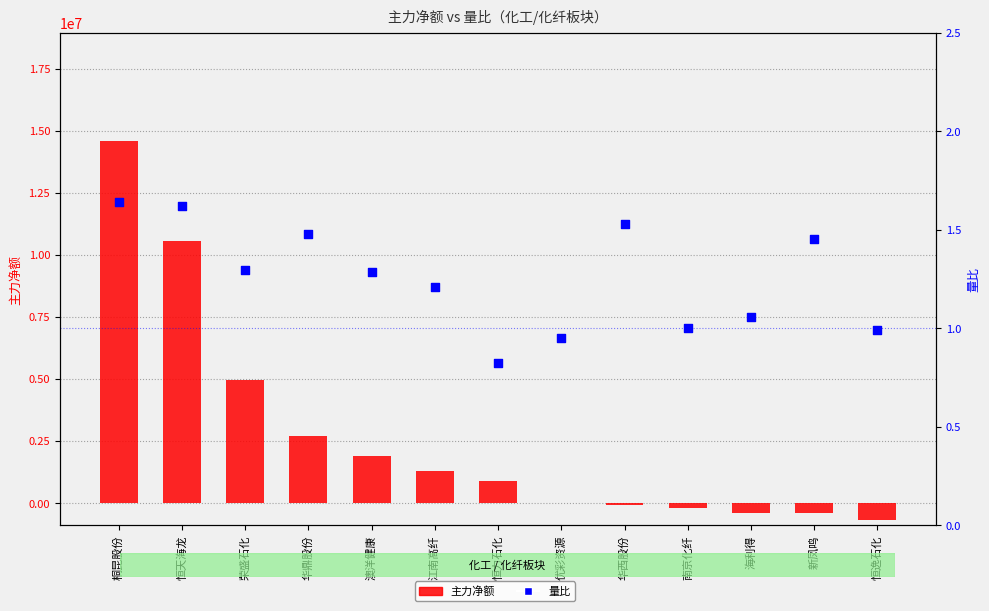

What are all the series names shown in the legend?

主力净额, 量比